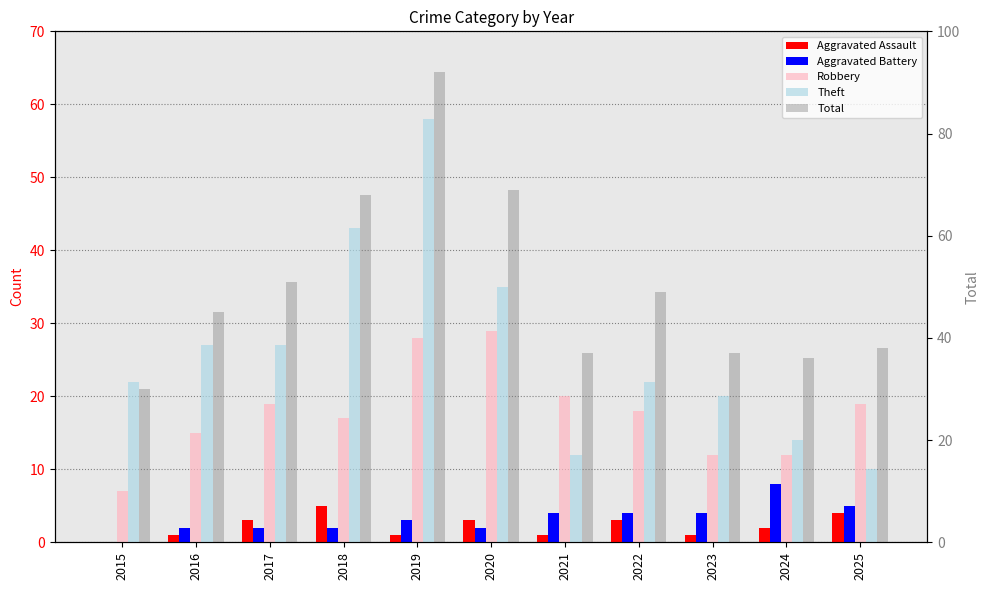

Which series has the largest total across all categories?

Total